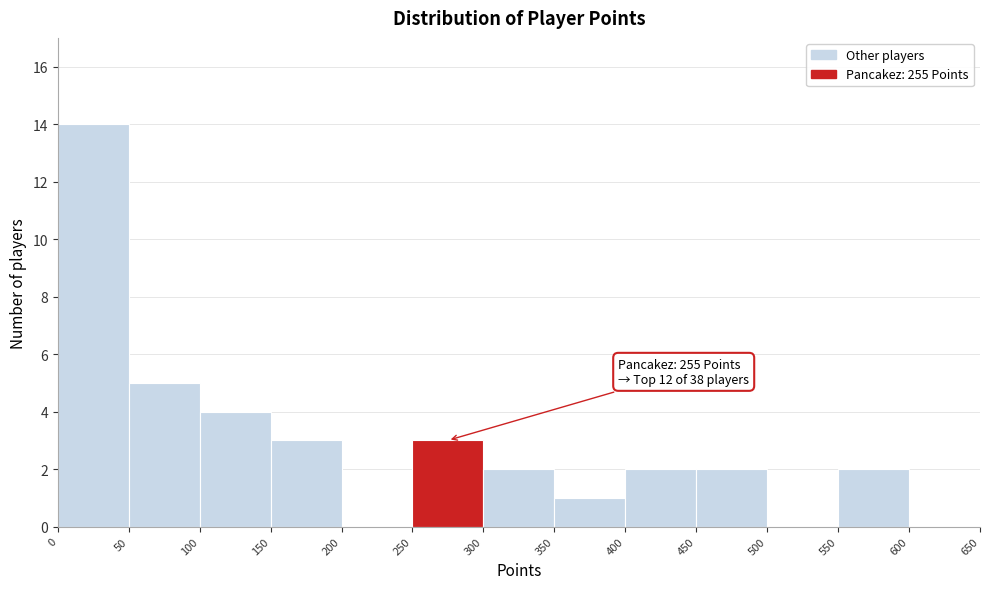

Which range on the x-axis has the tallest bar?

0 to 50